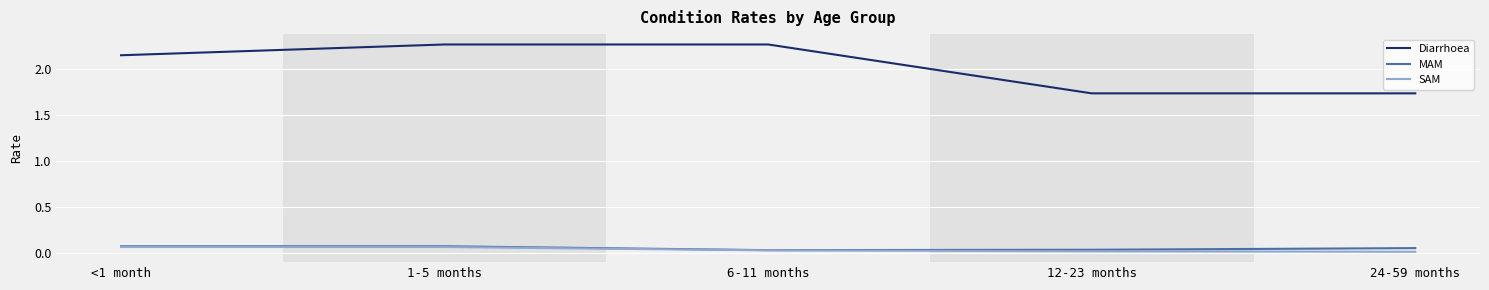

What position from the right is 1-5 months?

4